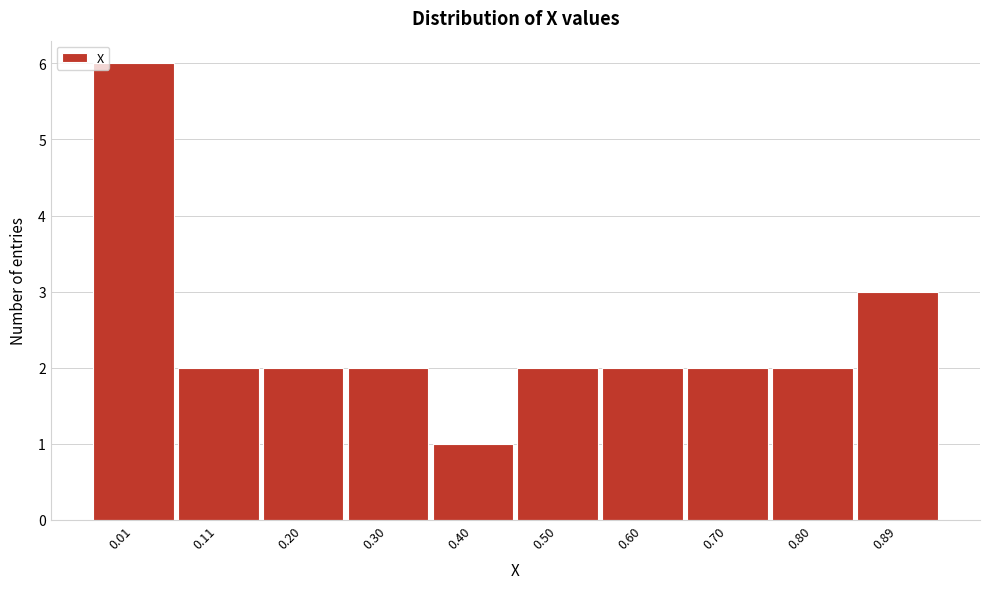

Reading left to right, transcribe all the data shown in this chart.

6	2	2	2	1	2	2	2	2	3